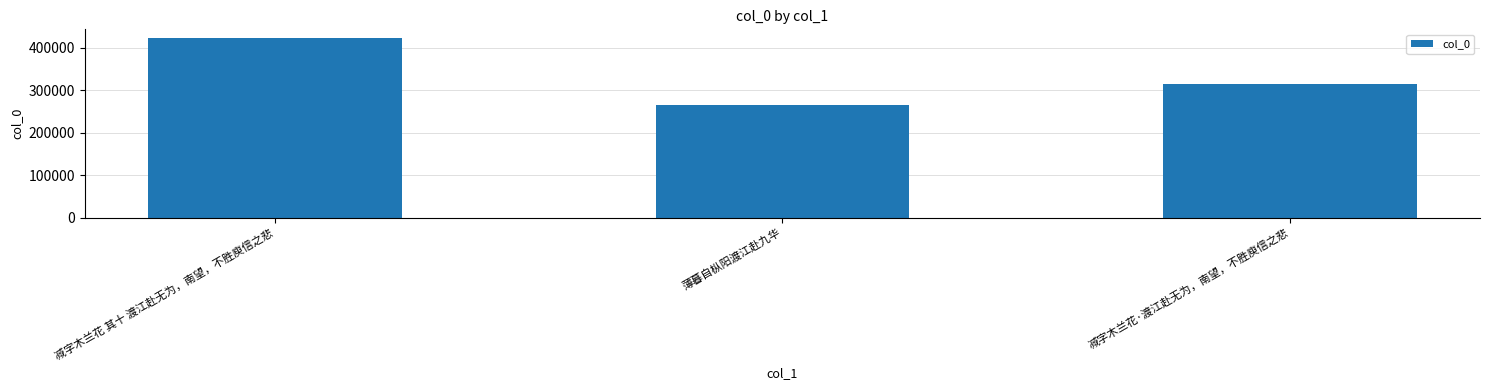

What is the difference between the maximum and minimum values?

157262